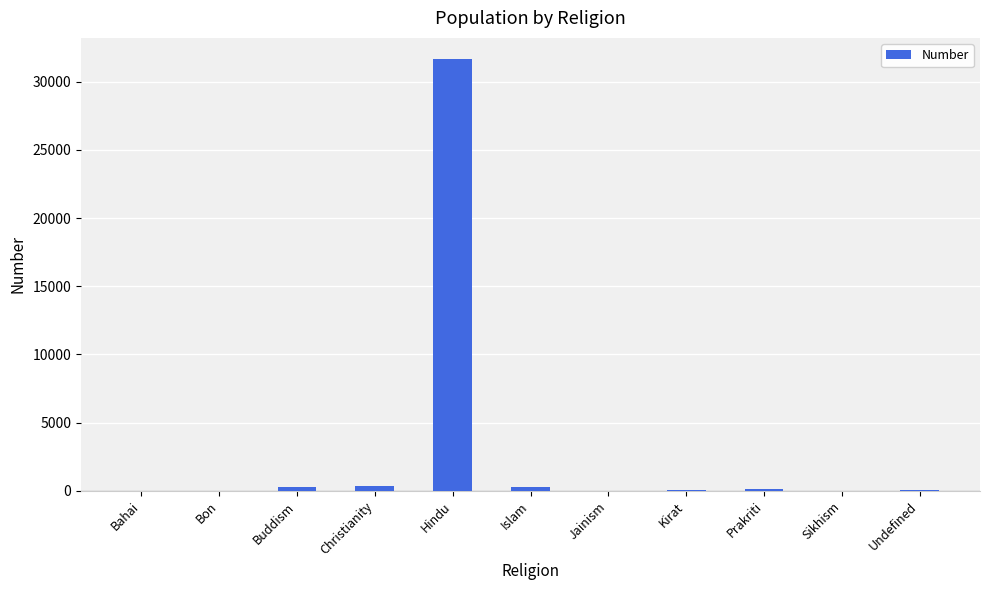

Read the value at Hindu.

31628